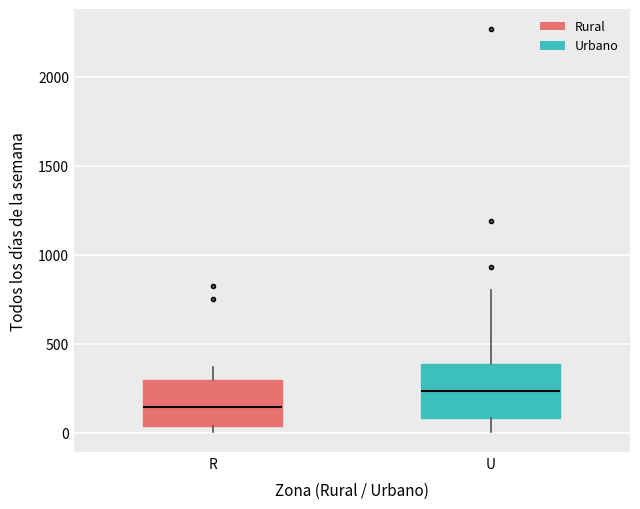

Reading left to right, transcribe this box plot: for each box, give where its median line is, the range the box spans, and where its two whiskers end, as read against the y-axis. The values are not printed on the chart, so give them approximately, as read against the axis.

R: median 150, box 50 to 300, whiskers 0 to 350
U: median 250, box 100 to 400, whiskers 0 to 800